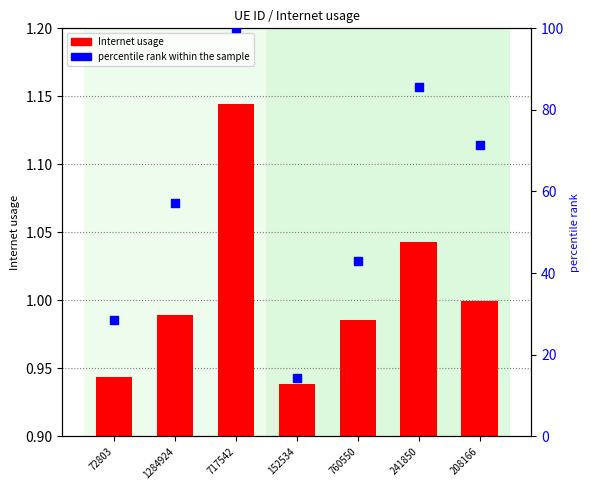

Is the value of Internet usage at 1284924 greater than the value of percentile rank within the sample at 208166?

No